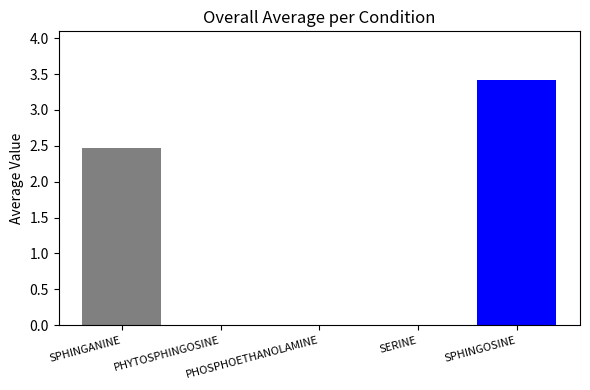

Reading left to right, list all the values displayed in this chart.

SPHINGANINE=2.5	PHYTOSPHINGOSINE=0.0	PHOSPHOETHANOLAMINE=0.0	SERINE=0.0	SPHINGOSINE=3.4